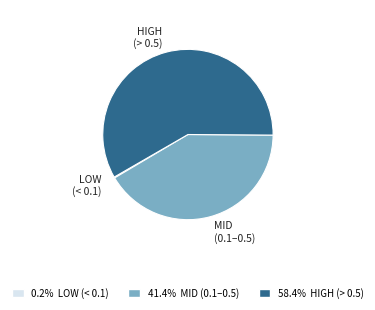

Which slice is the largest?

HIGH (> 0.5)